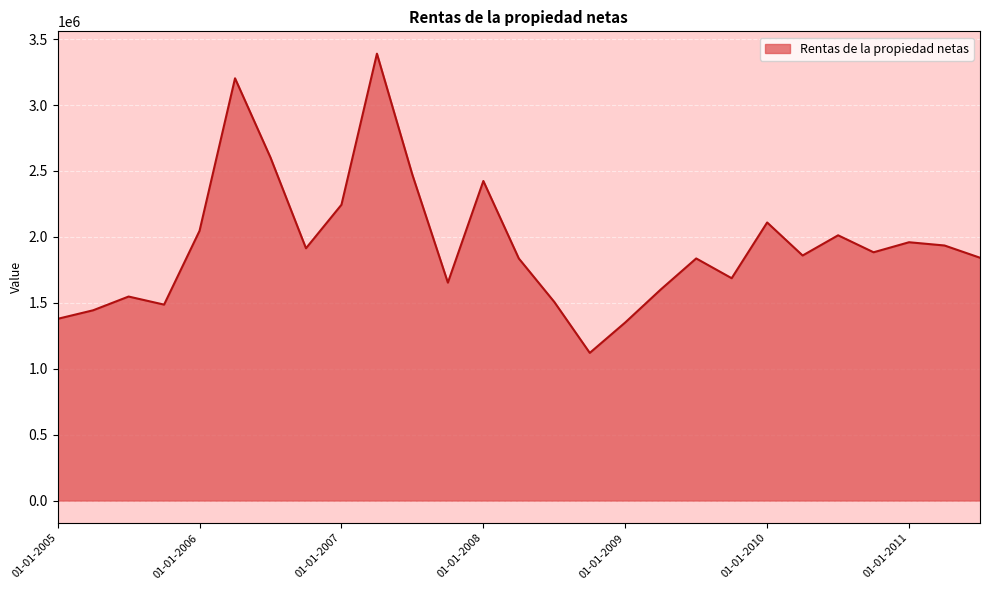

What is the difference between the maximum and minimum values?

2269523